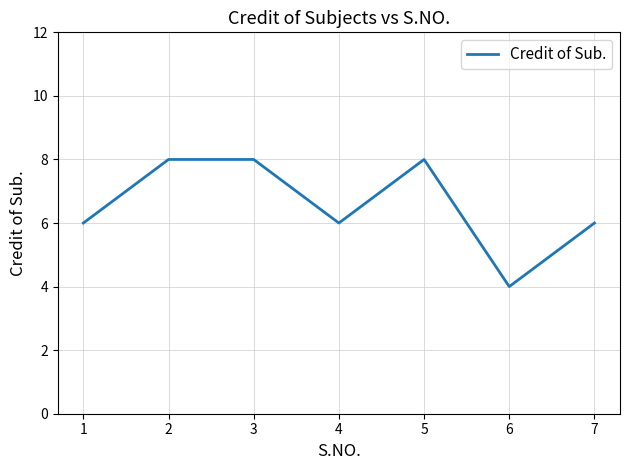

What is the ratio of the value at 2 to the value at 1?

1.3